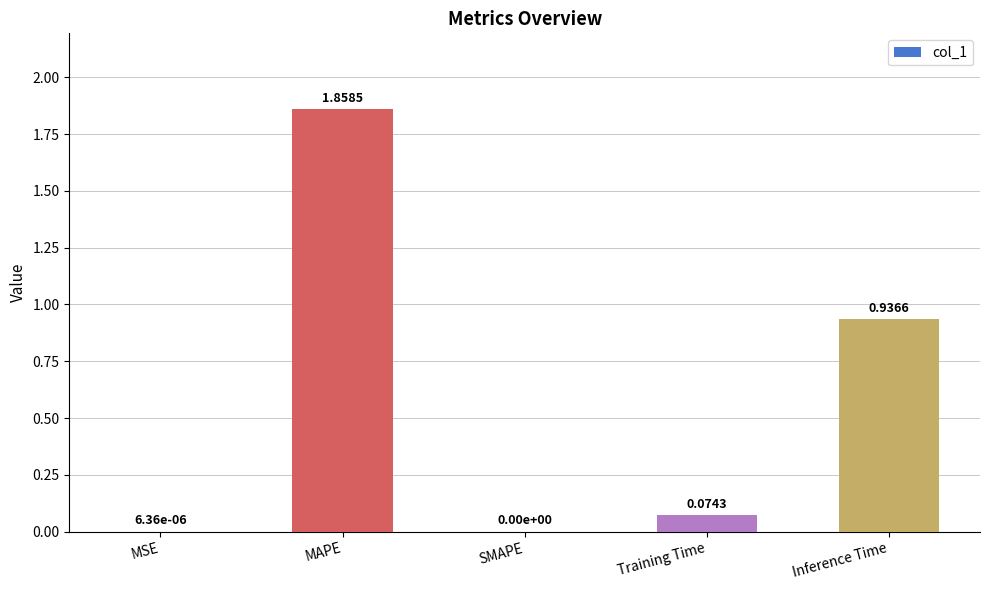

The chart shows a value of 0.0 at SMAPE. True or false?

True